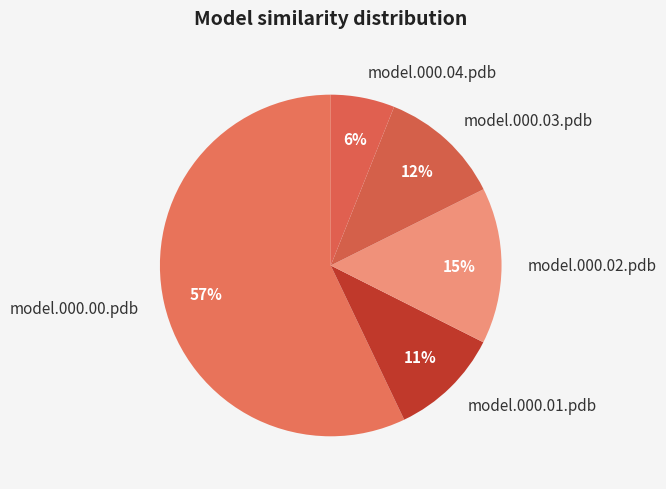

Count the number of slices in the pie.

5